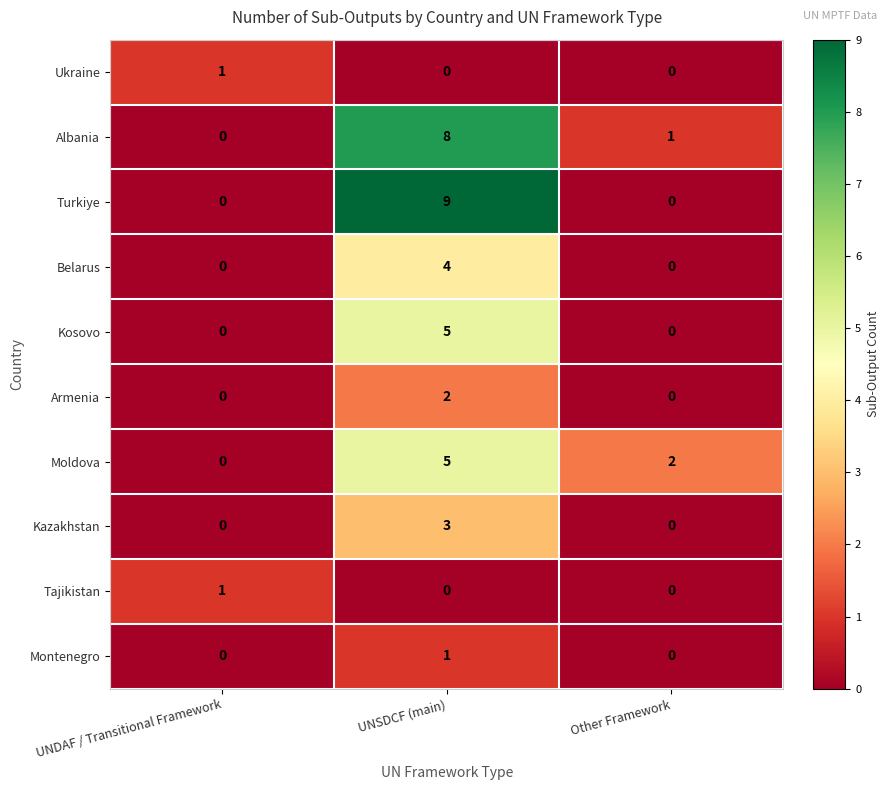

What is the total value across all series at UNSDCF (main)?

37